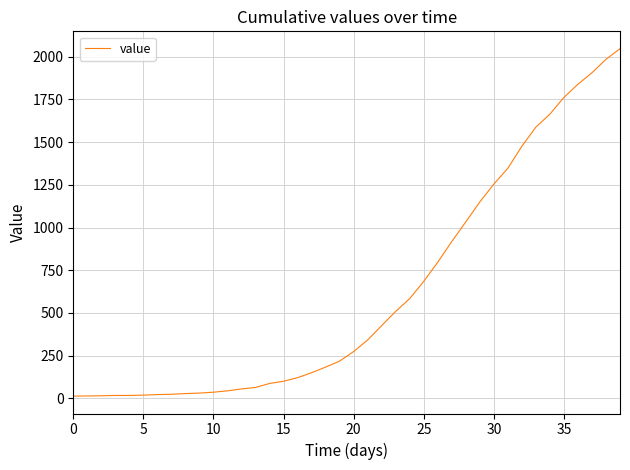

What is the difference between the maximum and minimum values?

2034